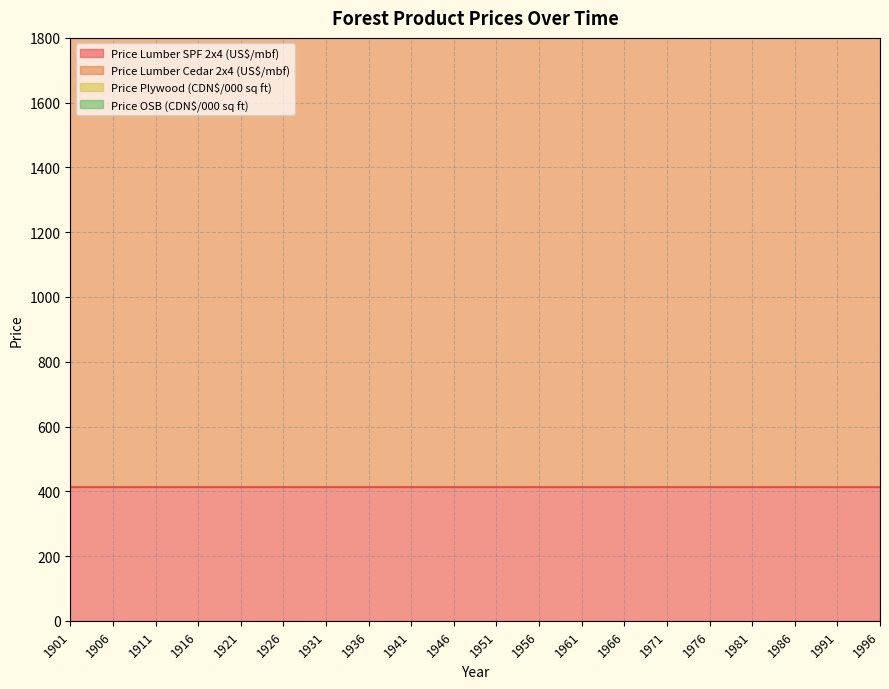

The Price Plywood (CDN$/000 sq ft) series shows 604.6 at 1941. True or false?

False